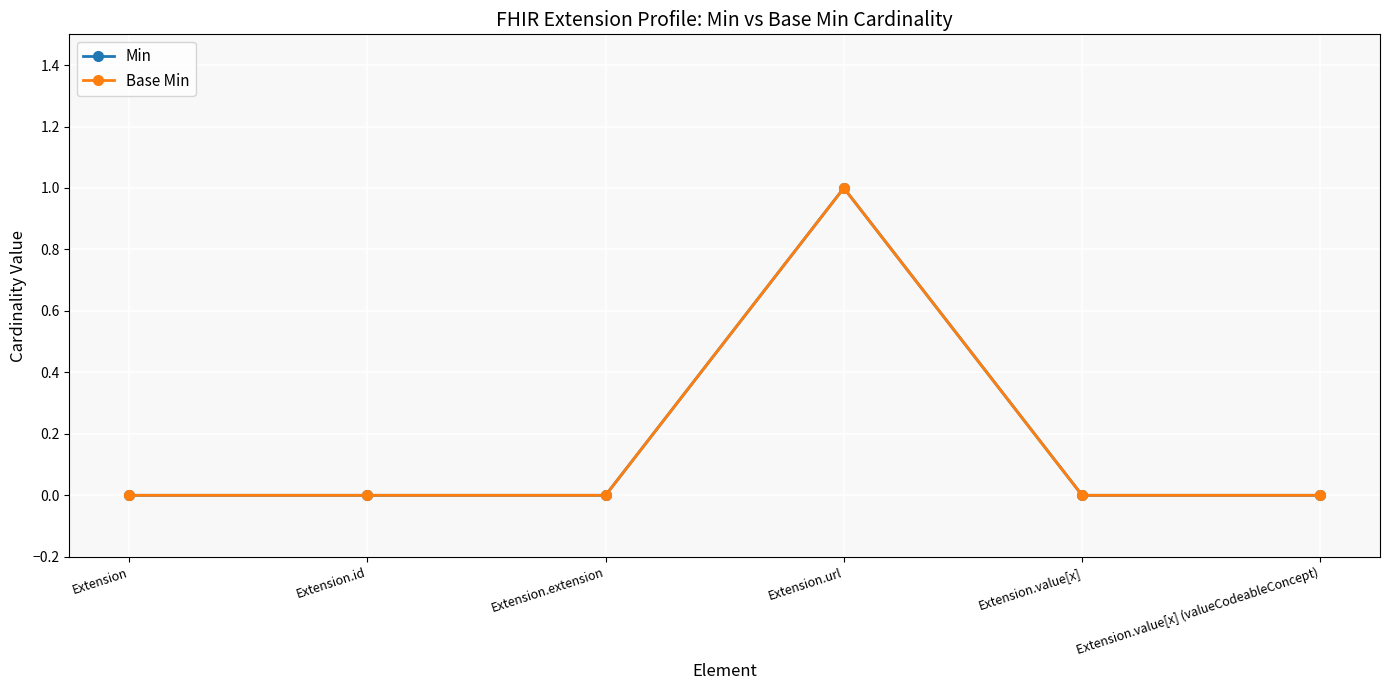

At which label is Base Min closest to 0?

Extension